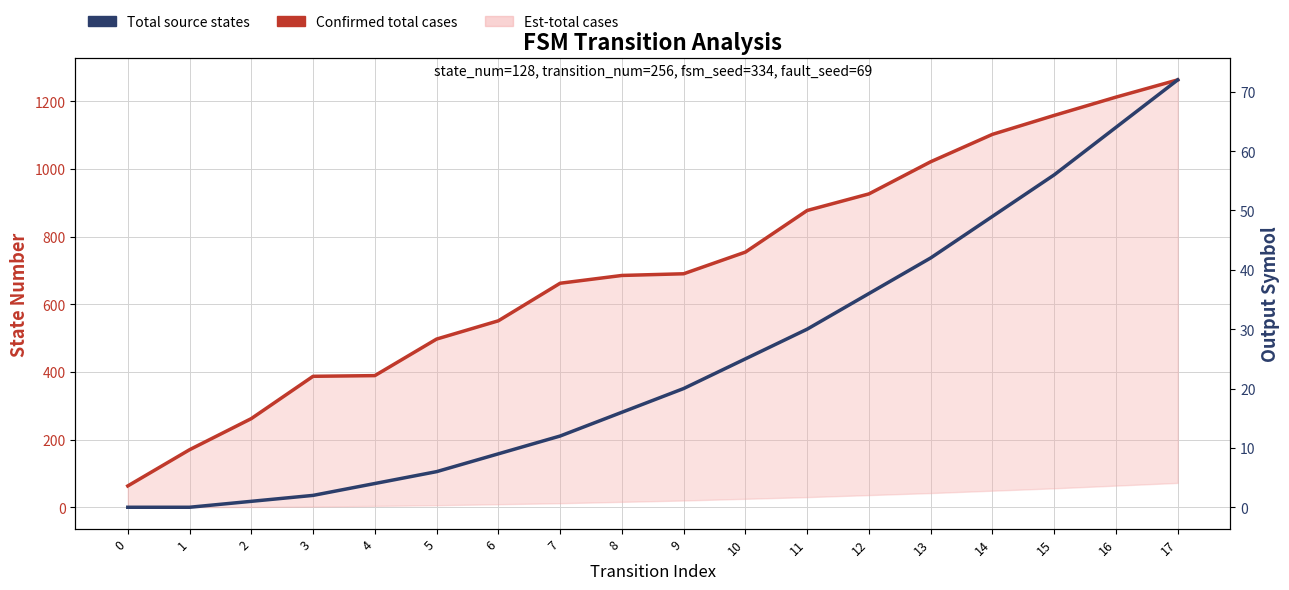

Read the Confirmed total cases value at 10, to the nearest 10.

750